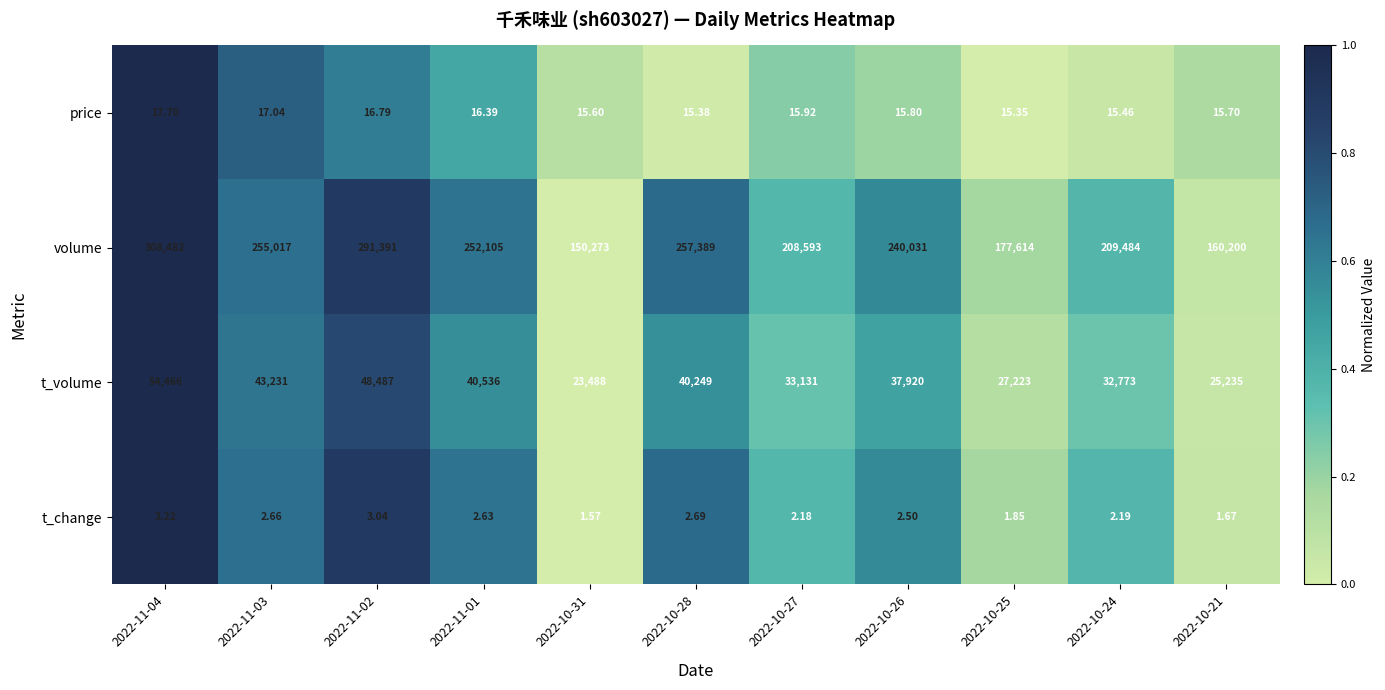

Rank the series at 2022-10-27 from lowest to highest value.

t_change, price, t_volume, volume